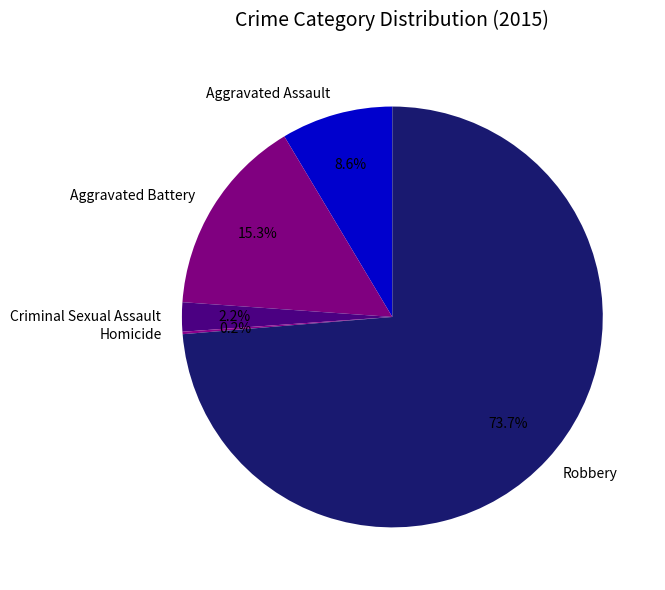

To the nearest percent, what is the average slice percentage?

20%